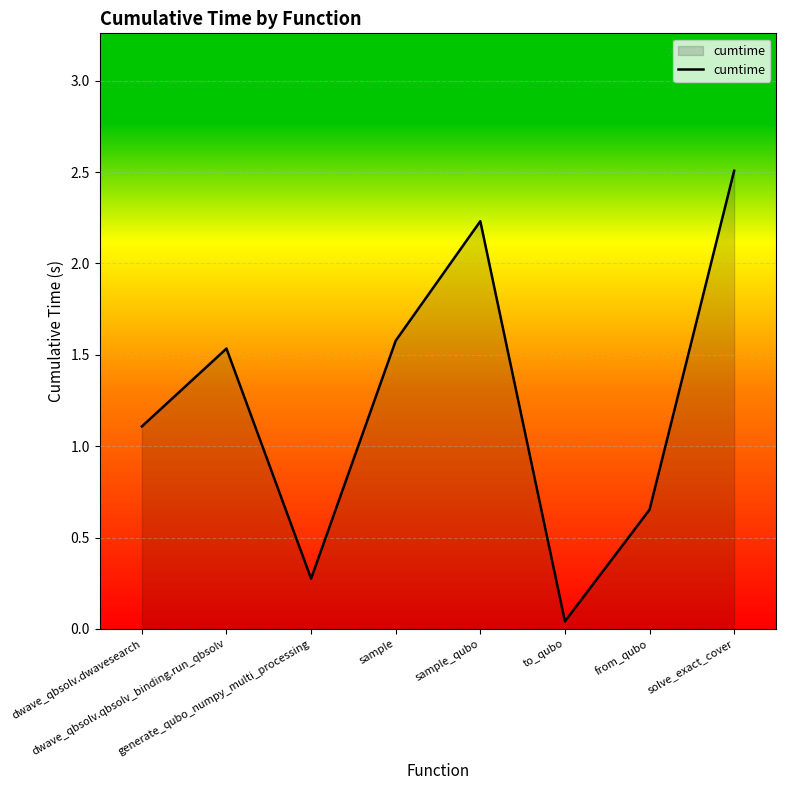

At which category does the data reach its first local peak?

dwave_qbsolv.qbsolv_binding.run_qbsolv